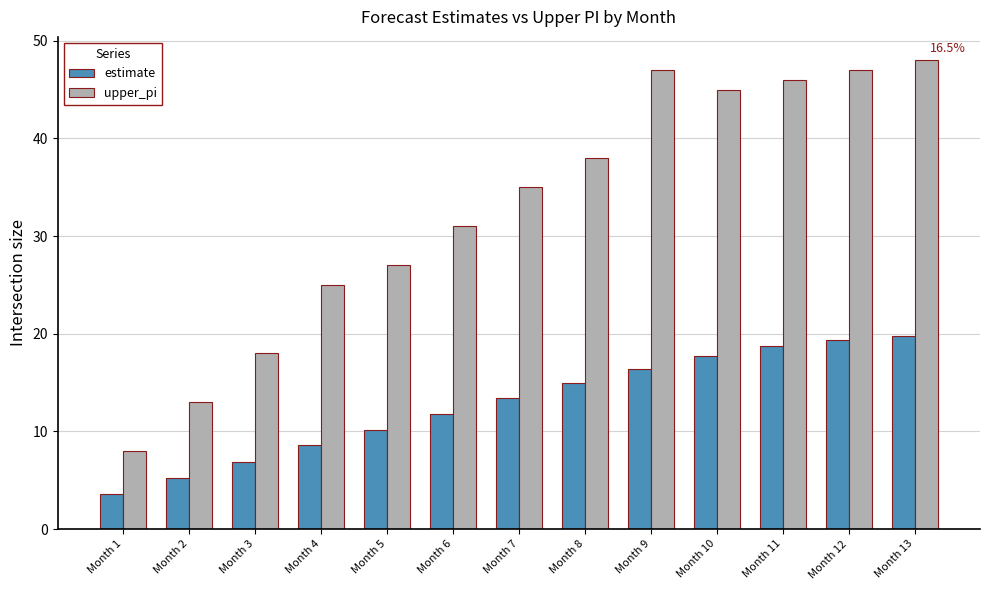

Which series changed the most between Month 7 and Month 13?

upper_pi